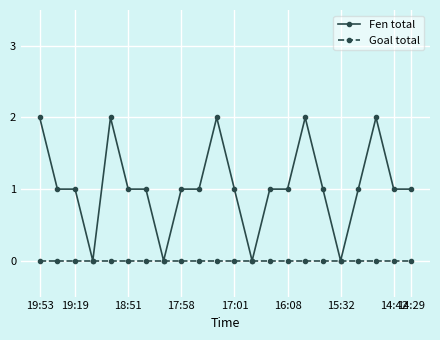

Which series has the largest total across all categories?

Fen total